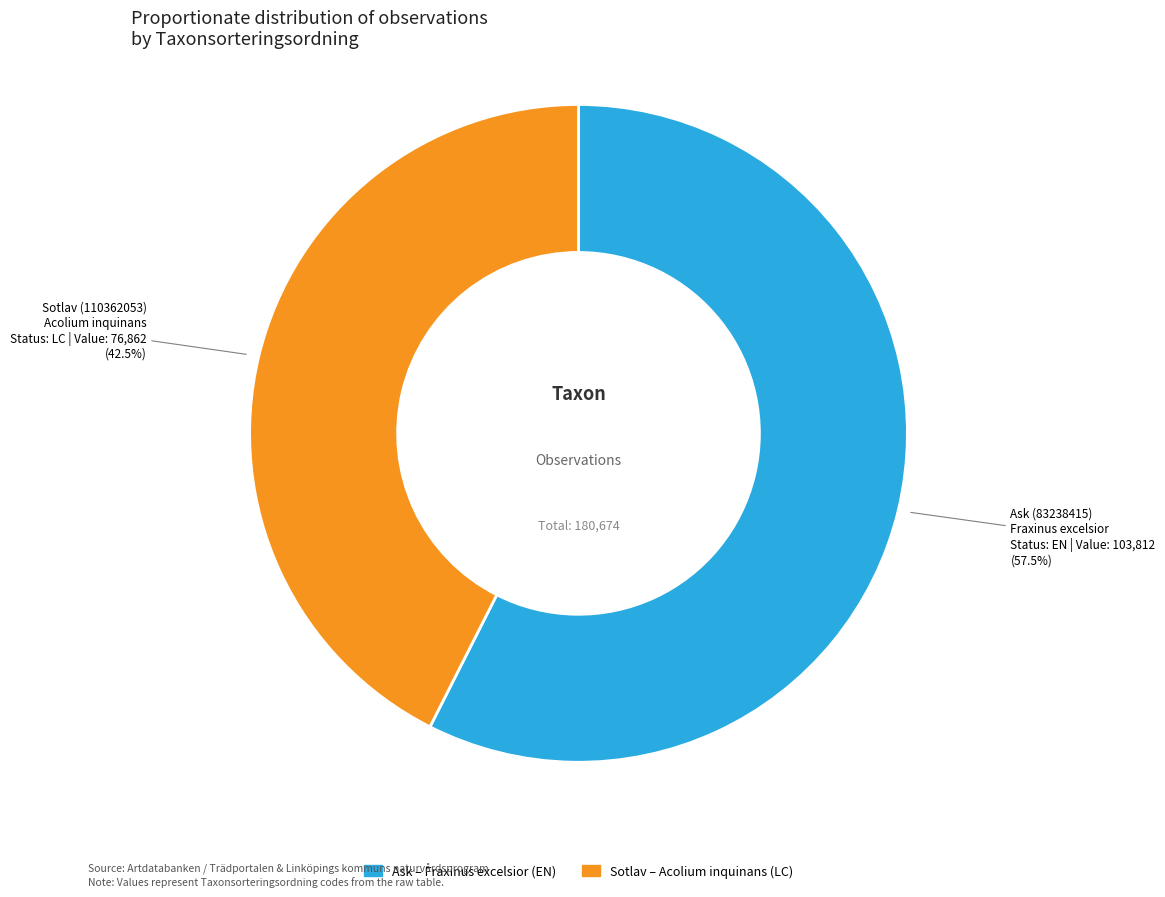

Which has a higher value, Sotlav (110362053) or Ask (83238415)?

Ask (83238415)